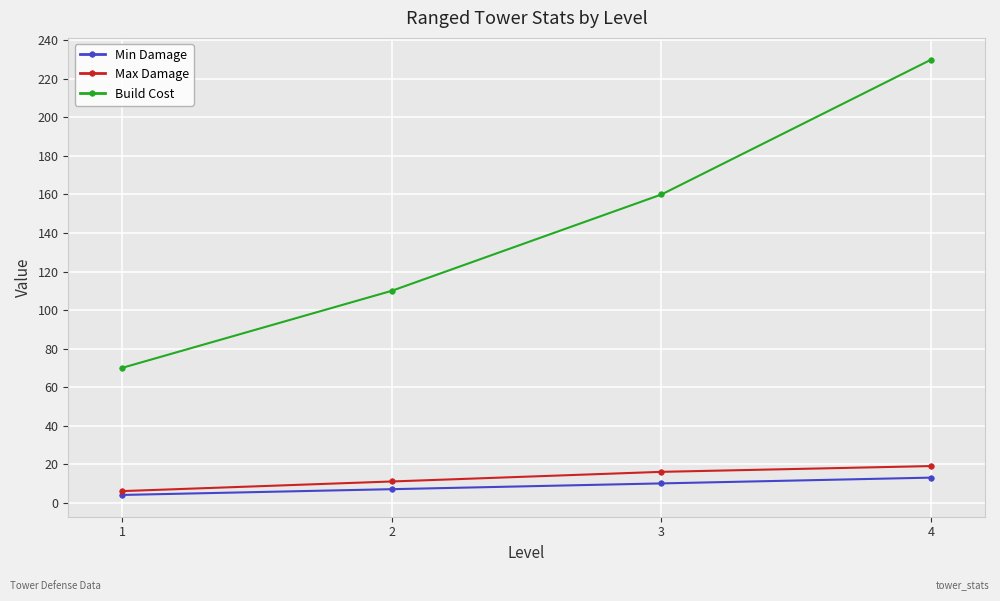

What are all the series names shown in the legend?

Min Damage, Max Damage, Build Cost